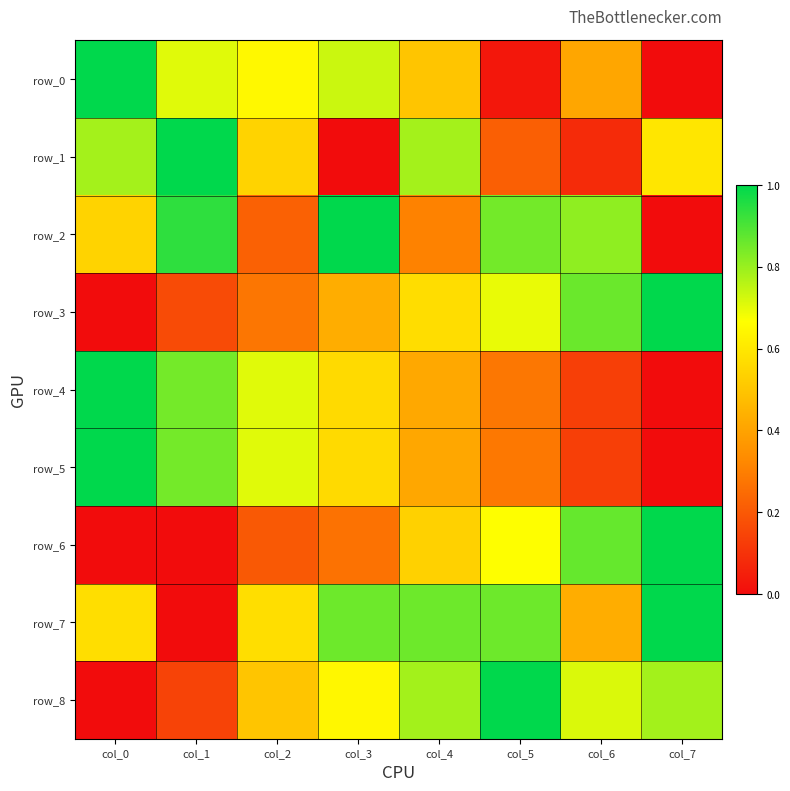

List the labels in order of row_5 value, smallest first.

col_7, col_6, col_5, col_4, col_3, col_2, col_1, col_0